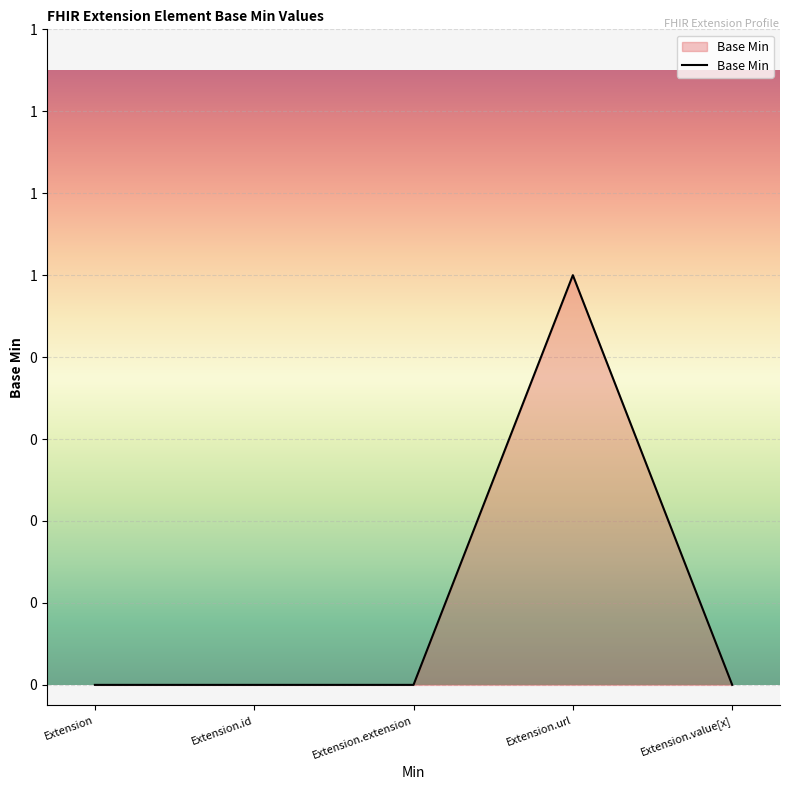

Is this an area chart (filled region under the line)?

Yes